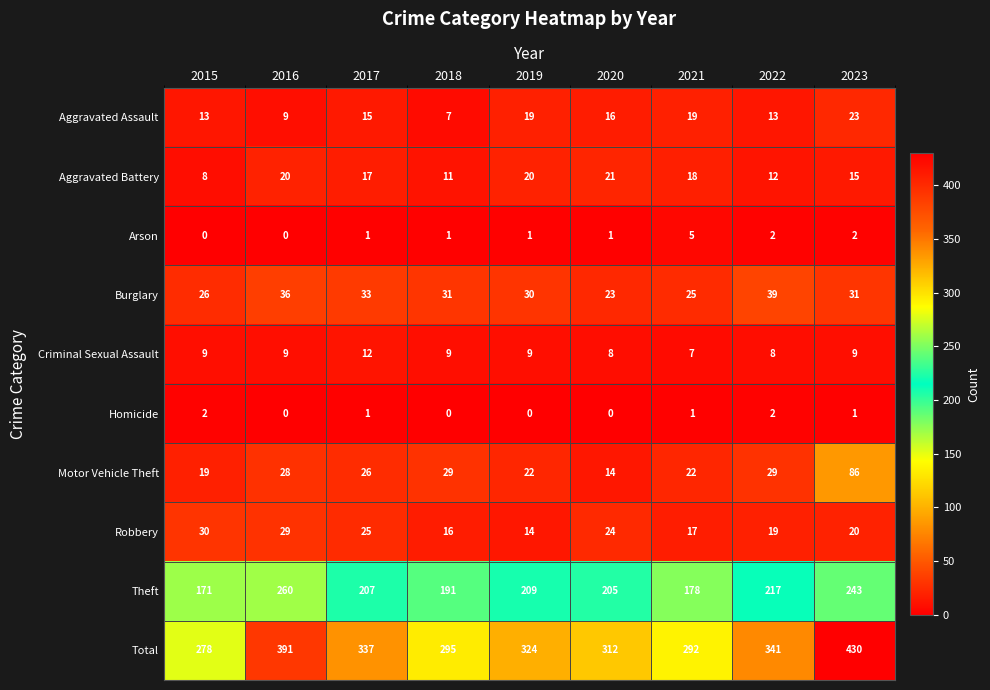

Which series has the largest total across all categories?

Total